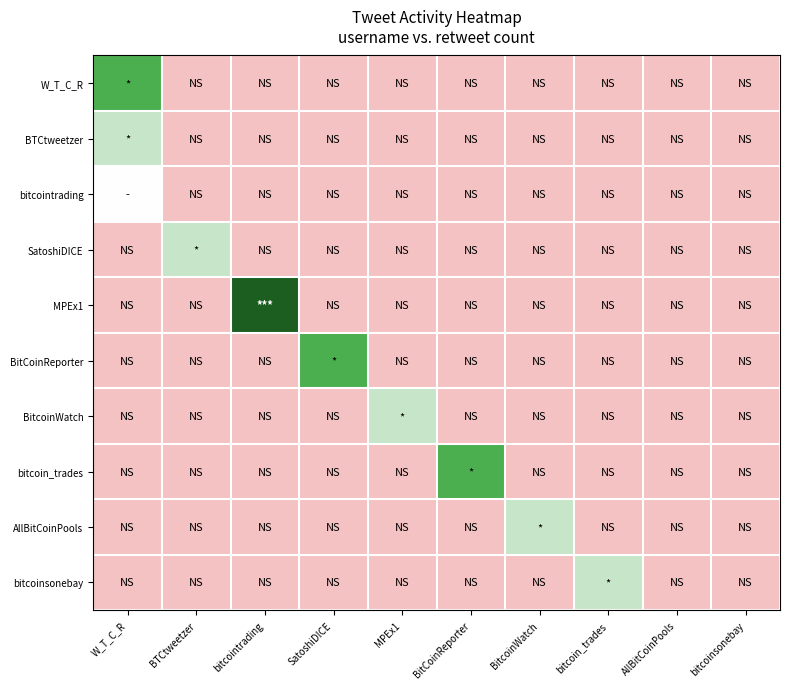

Which series has the largest total across all categories?

MPEx1